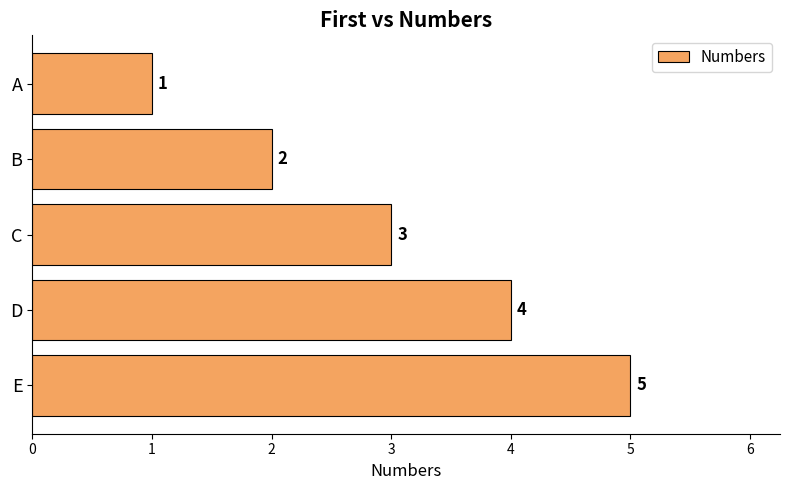

What is the difference between the second highest and second lowest values?

2